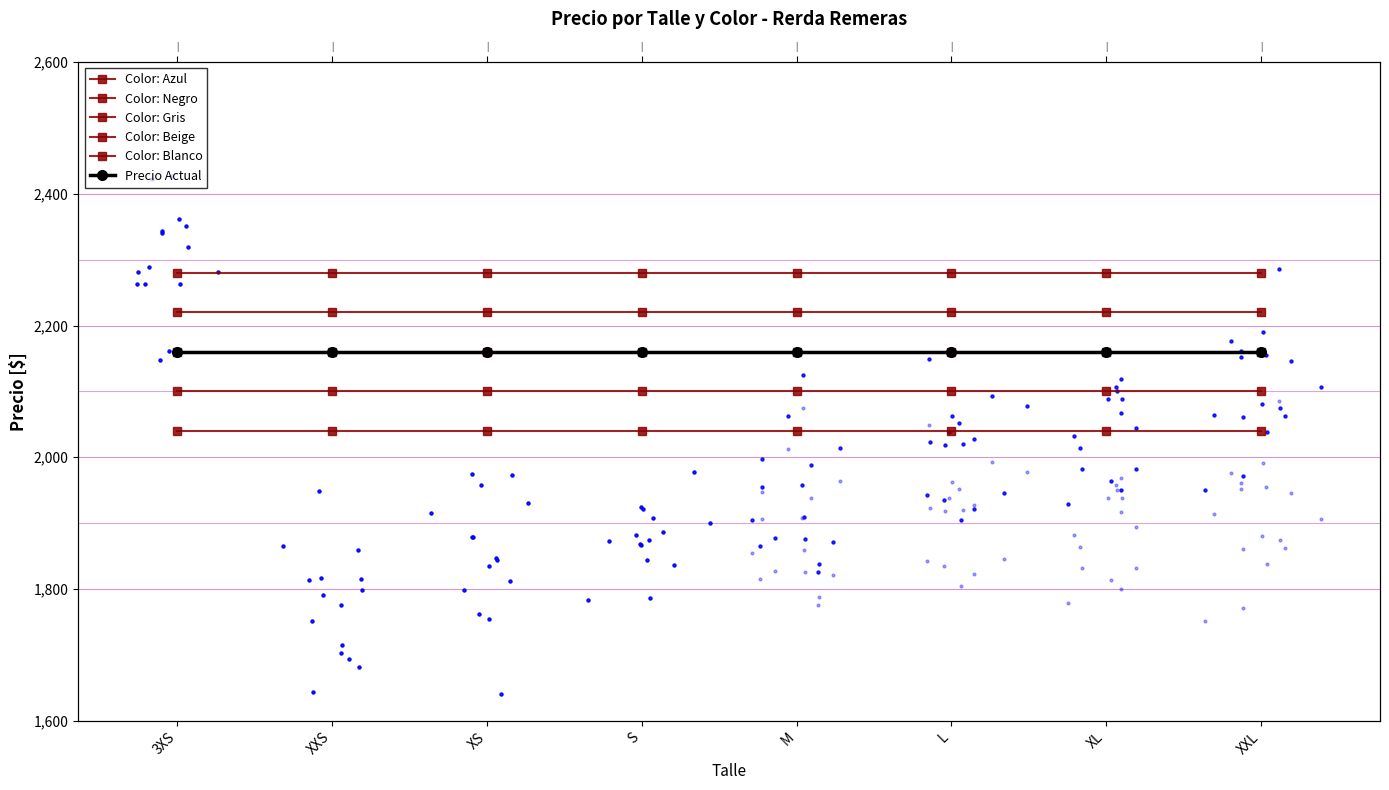

At how many categories does at least one series exceed 2267?

8